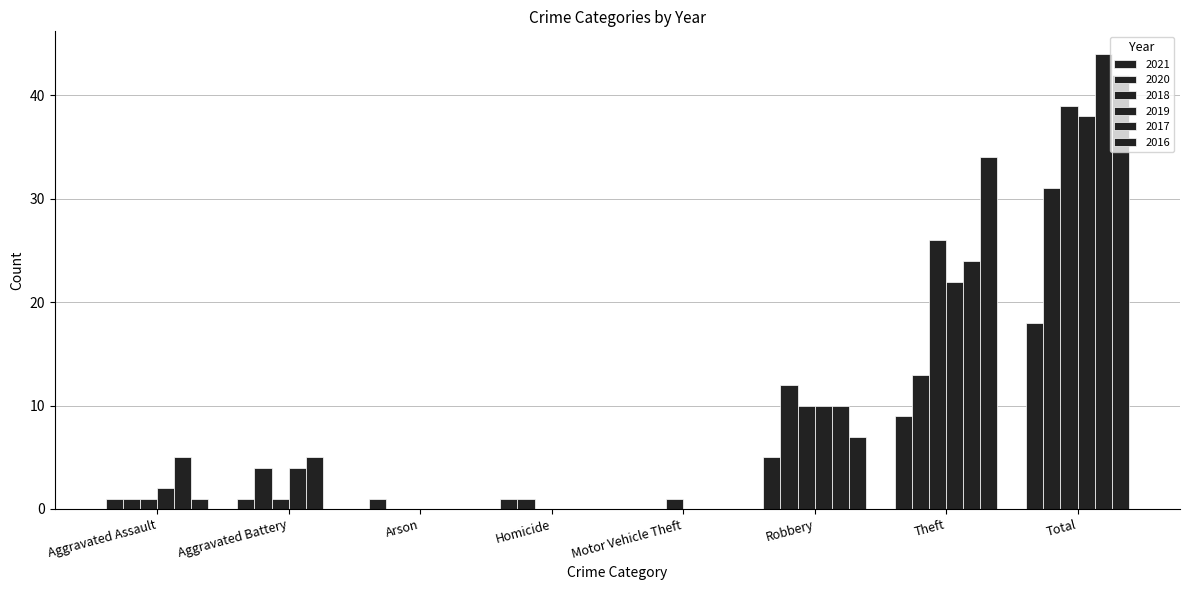

Reading left to right, list all the values displayed in this chart.

2021: Aggravated Assault=1	Aggravated Battery=1	Arson=1	Homicide=1	Motor Vehicle Theft=0	Robbery=5	Theft=9	Total=18
2020: Aggravated Assault=1	Aggravated Battery=4	Arson=0	Homicide=1	Motor Vehicle Theft=0	Robbery=12	Theft=13	Total=31
2018: Aggravated Assault=1	Aggravated Battery=1	Arson=0	Homicide=0	Motor Vehicle Theft=1	Robbery=10	Theft=26	Total=39
2019: Aggravated Assault=2	Aggravated Battery=4	Arson=0	Homicide=0	Motor Vehicle Theft=0	Robbery=10	Theft=22	Total=38
2017: Aggravated Assault=5	Aggravated Battery=5	Arson=0	Homicide=0	Motor Vehicle Theft=0	Robbery=10	Theft=24	Total=44
2016: Aggravated Assault=1	Aggravated Battery=0	Arson=0	Homicide=0	Motor Vehicle Theft=0	Robbery=7	Theft=34	Total=42